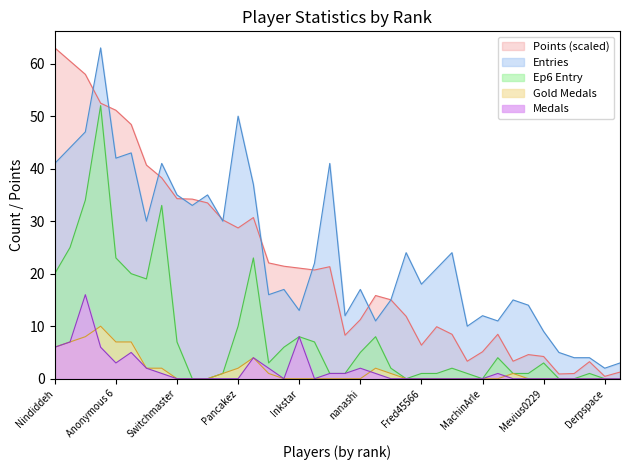

Is the value of Gold at Sm27 greater than the value of Medals at Despin?

Yes